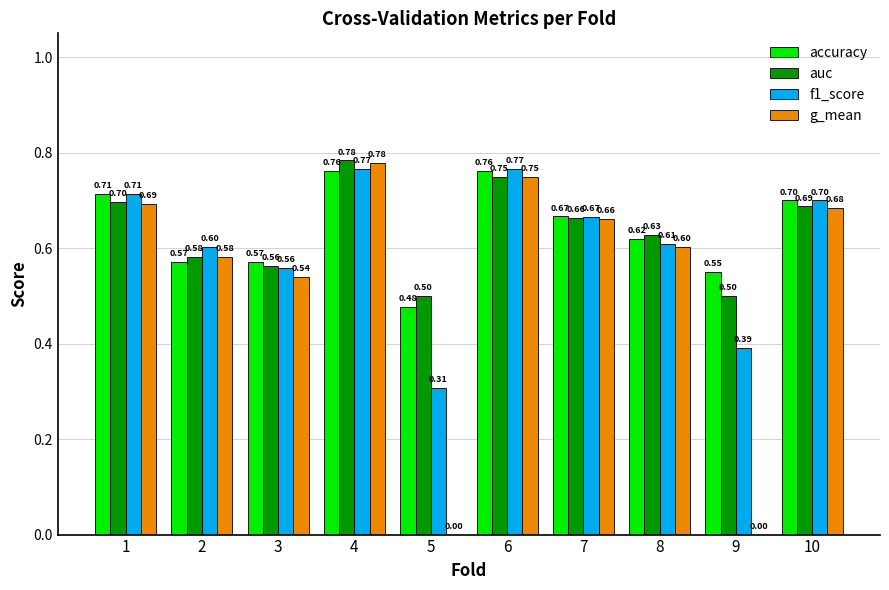

How many groups of bars are there?

10